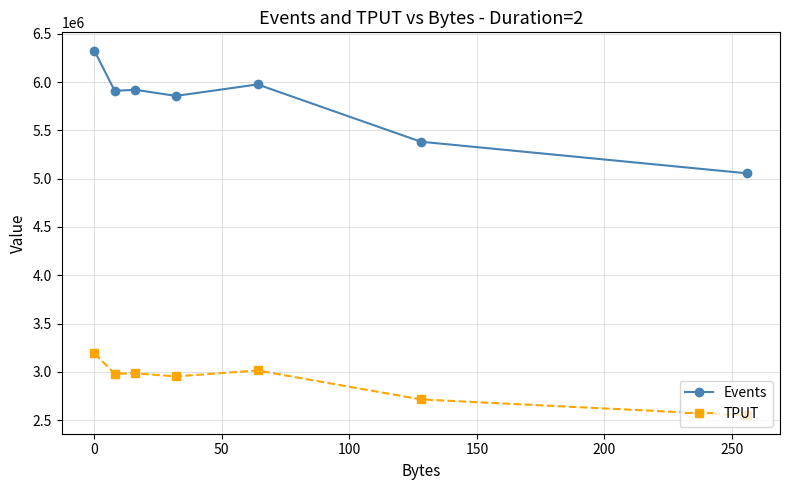

What is the value of the TPUT point at the 7th from the left?

2548660